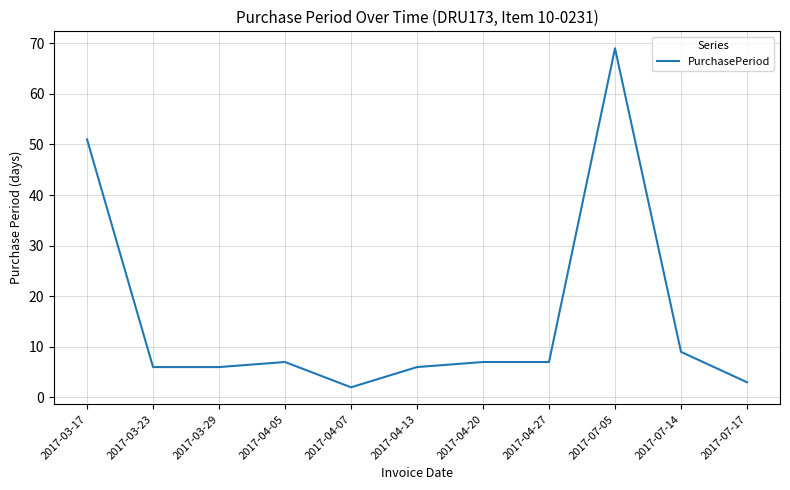

Reading right to left, what are all the values shown in this chart?

2017-07-17=3	2017-07-14=9	2017-07-05=69	2017-04-27=7	2017-04-20=7	2017-04-13=6	2017-04-07=2	2017-04-05=7	2017-03-29=6	2017-03-23=6	2017-03-17=51